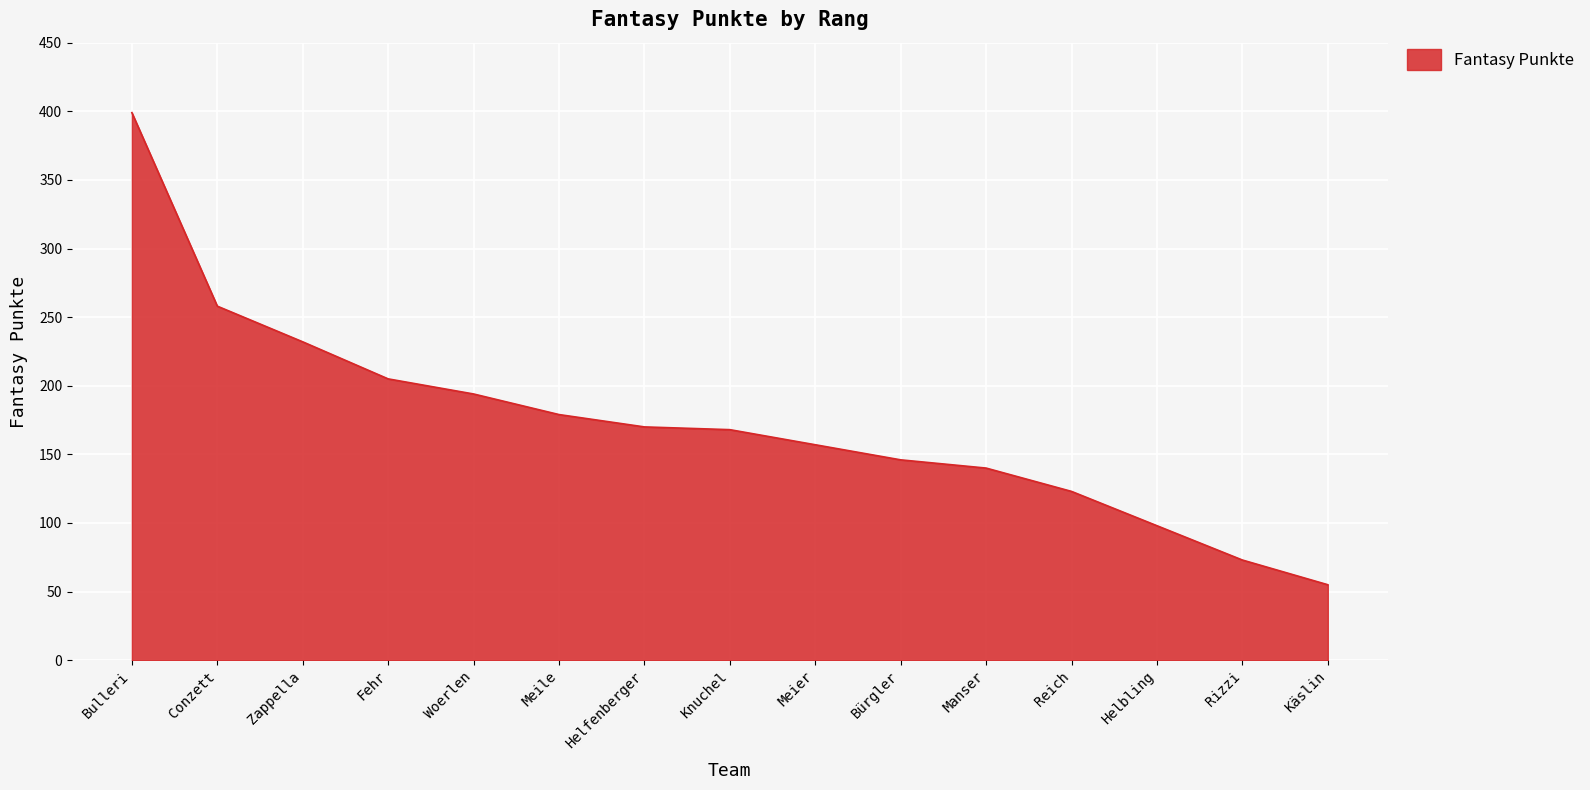

True or false: the data shows 179 at Meile.

True